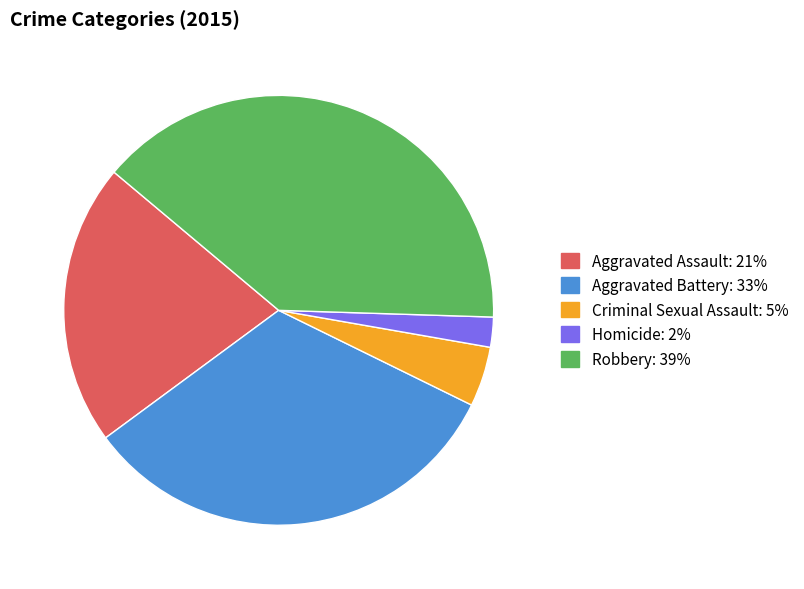

Which category has the biggest portion of the pie?

Robbery